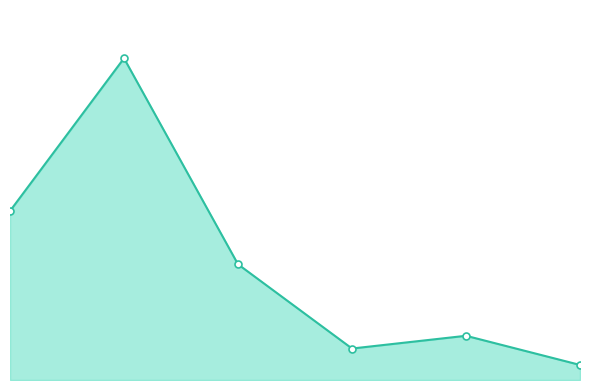

What is the greatest value displayed?

2940444.0